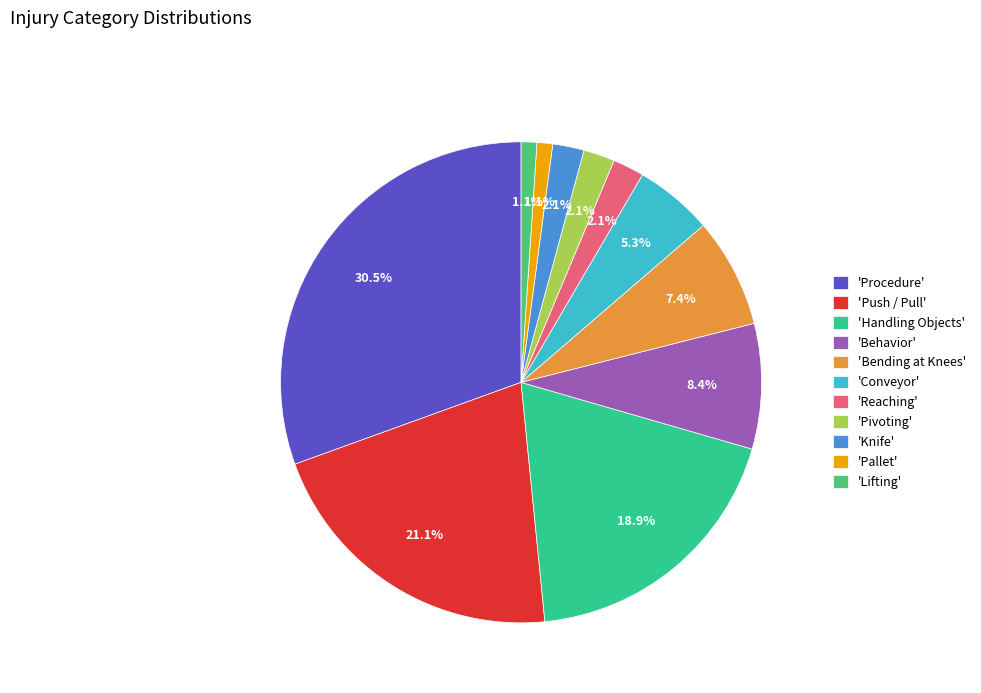

Between 'Pallet' and 'Behavior', which is larger?

'Behavior'